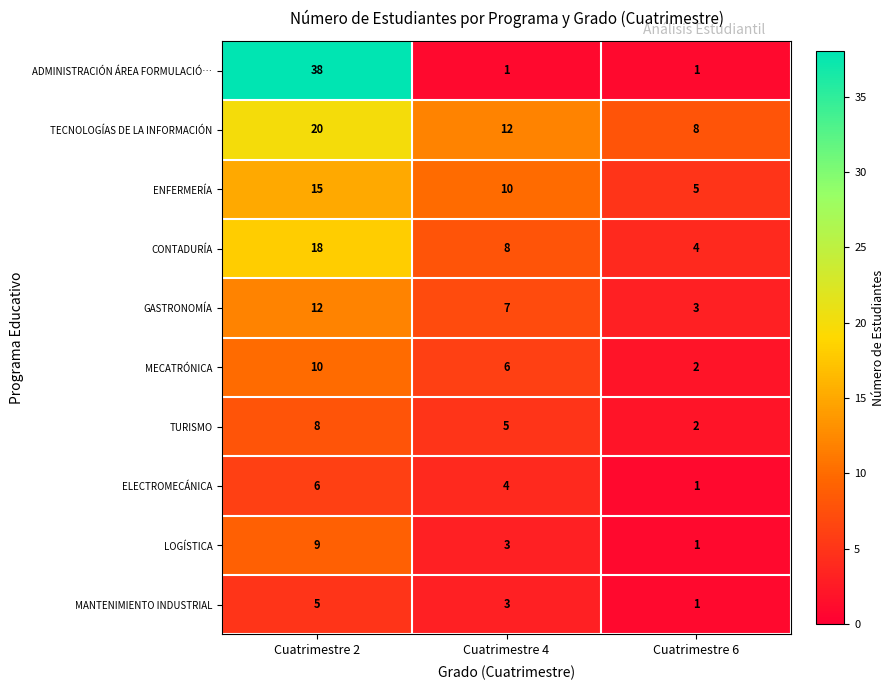

At how many categories does at least one series exceed 20?

1